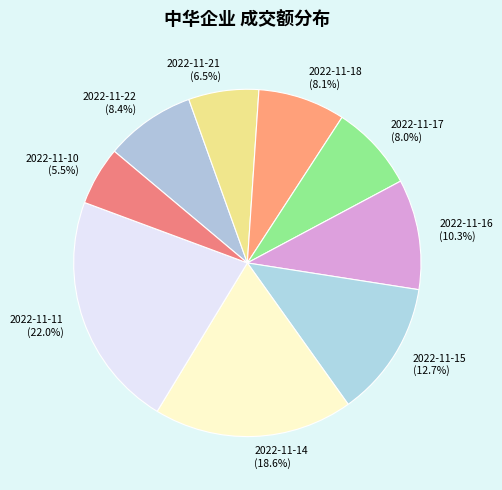

Count the number of slices in the pie.

9